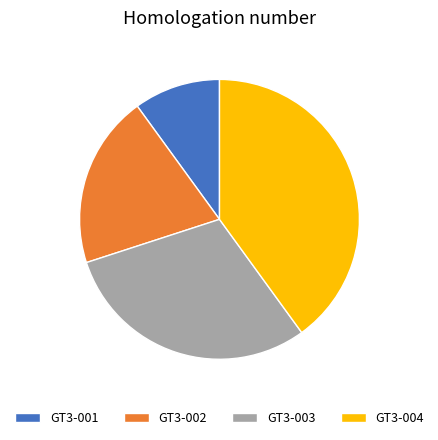

Rank the categories by value from lowest to highest.

GT3-001, GT3-002, GT3-003, GT3-004